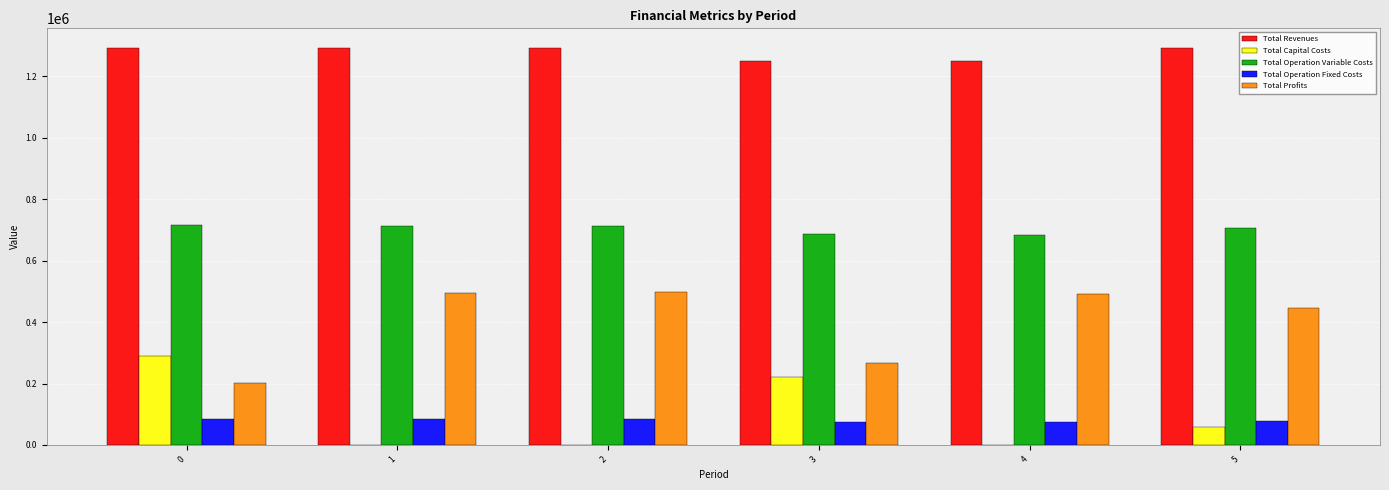

Is the value of Total Revenues at 4 greater than the value of Total Operation Variable Costs at 2?

Yes